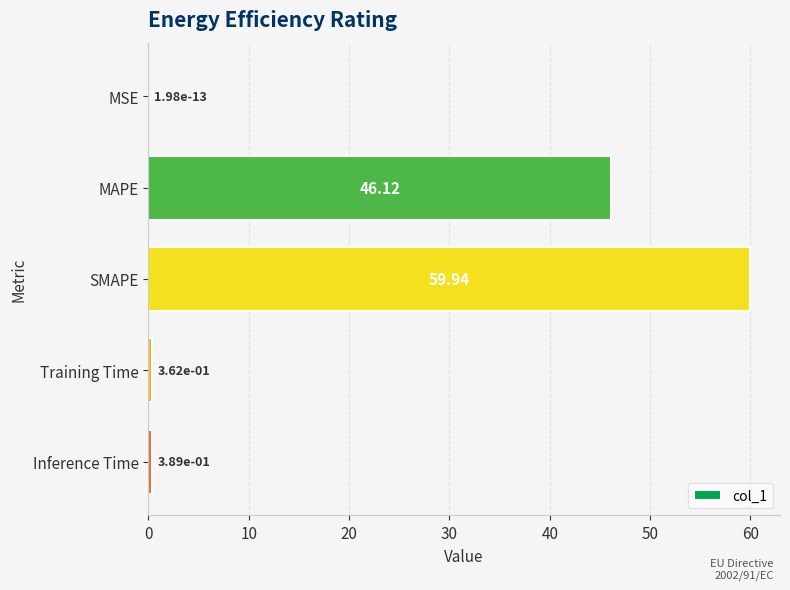

What is the sum of the values at MSE and MAPE?

46.1